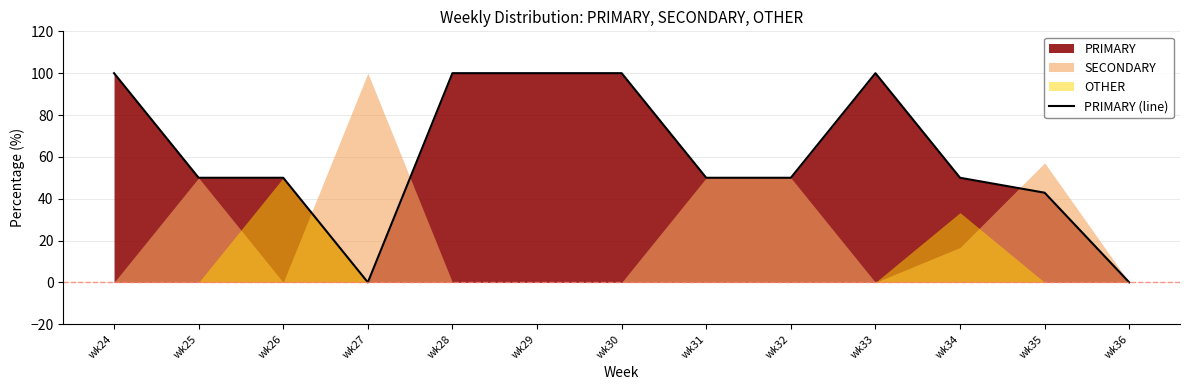

At which label does the data first exceed 50?

wk24